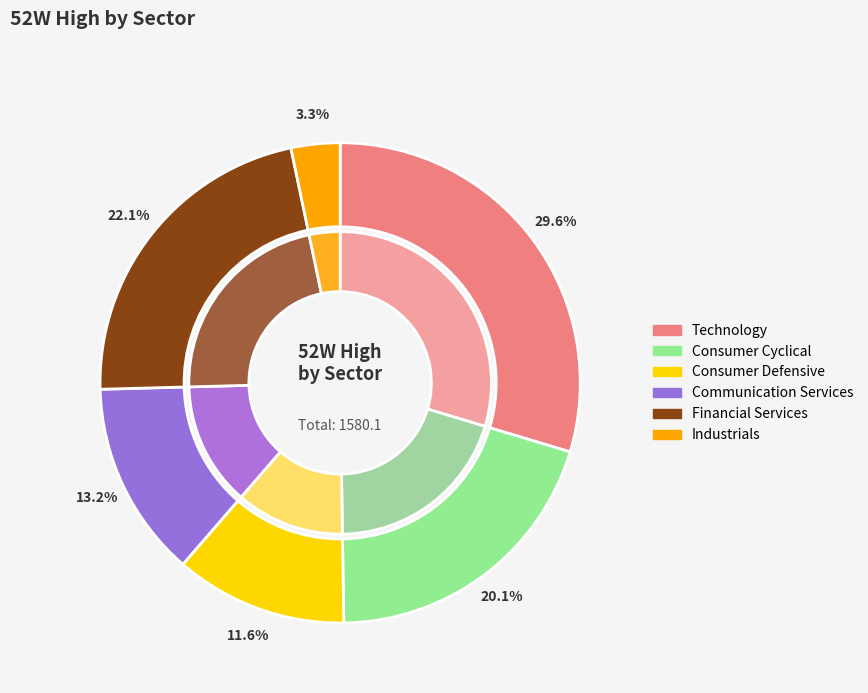

Does any single category account for the majority?

No